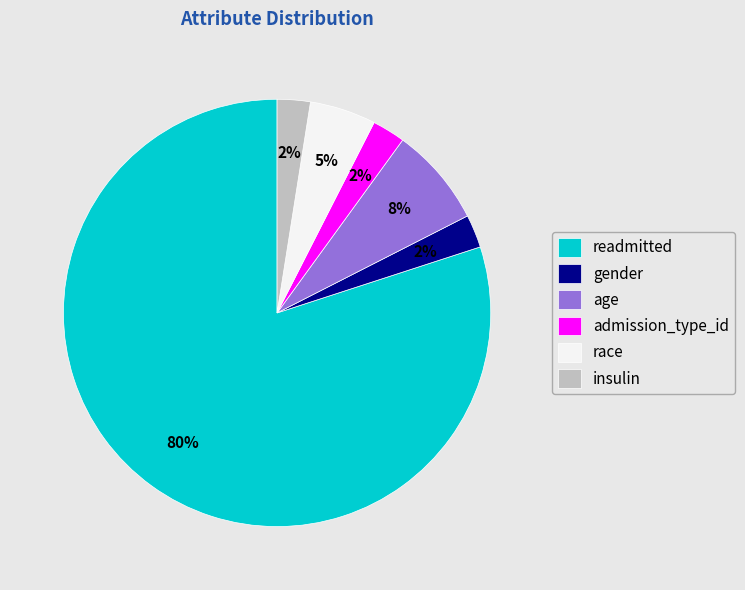

True or false: age accounts for 1% of the total.

False